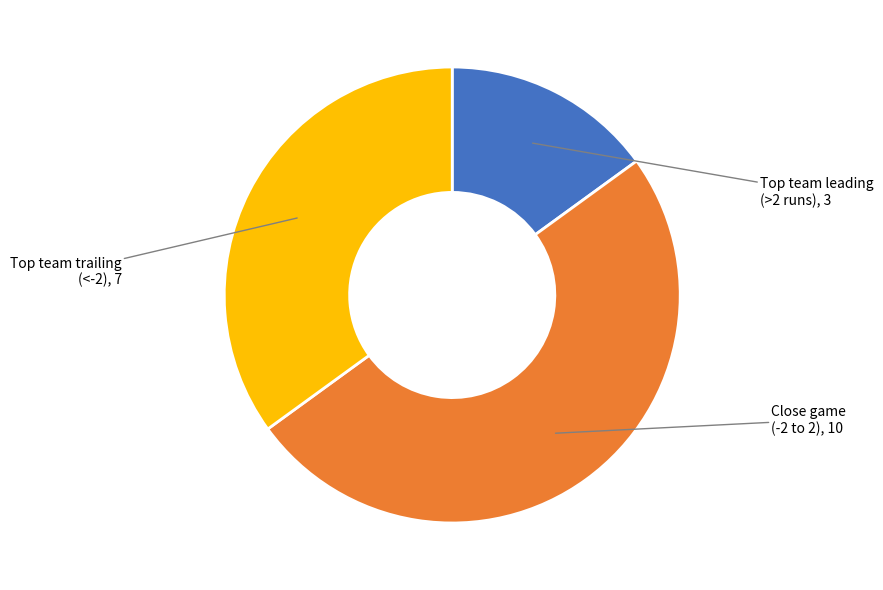

What is the smallest slice in the pie chart?

Top team leading